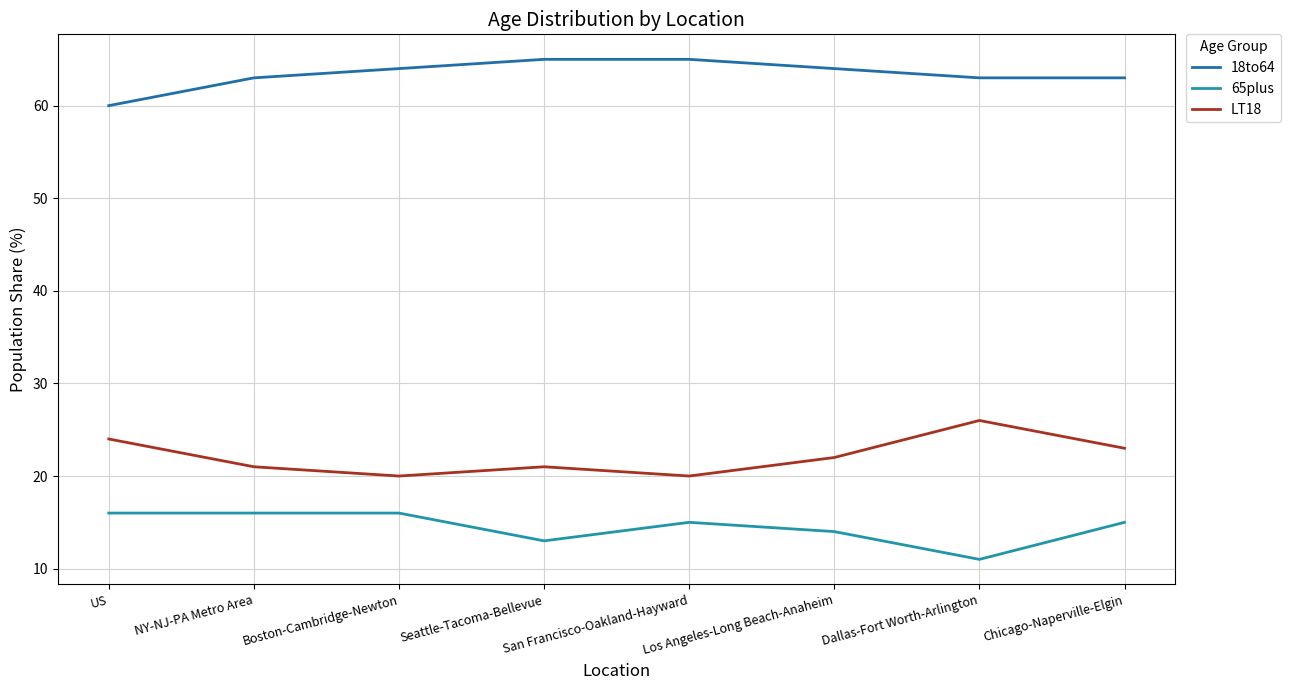

Read the LT18 value at San Francisco-Oakland-Hayward.

20